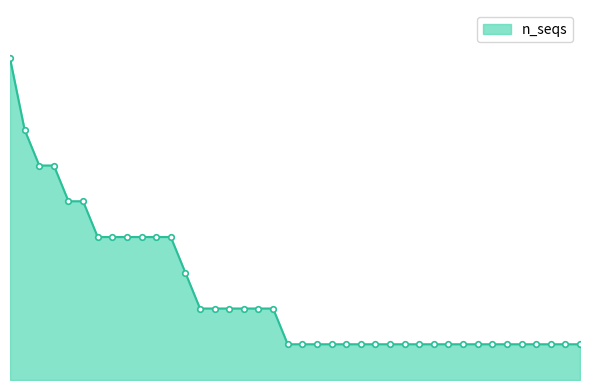

Does the chart display data point markers on the line(s)?

No